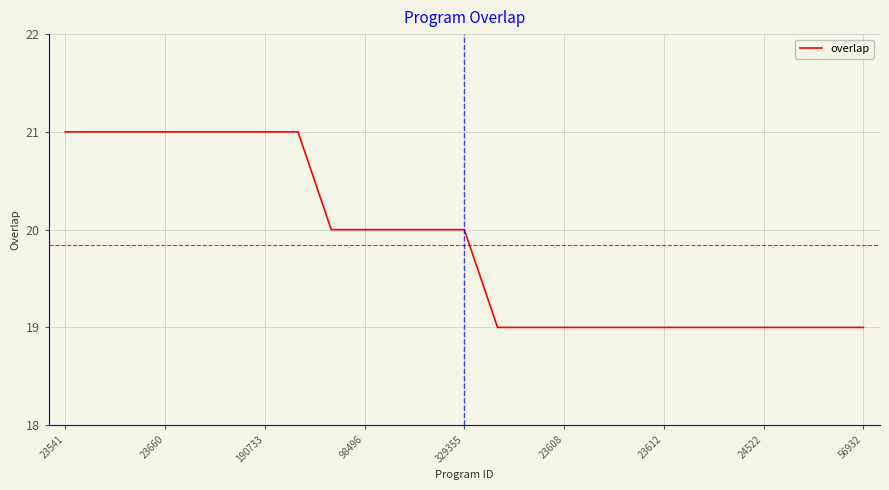

Does the chart display data point markers on the line(s)?

No